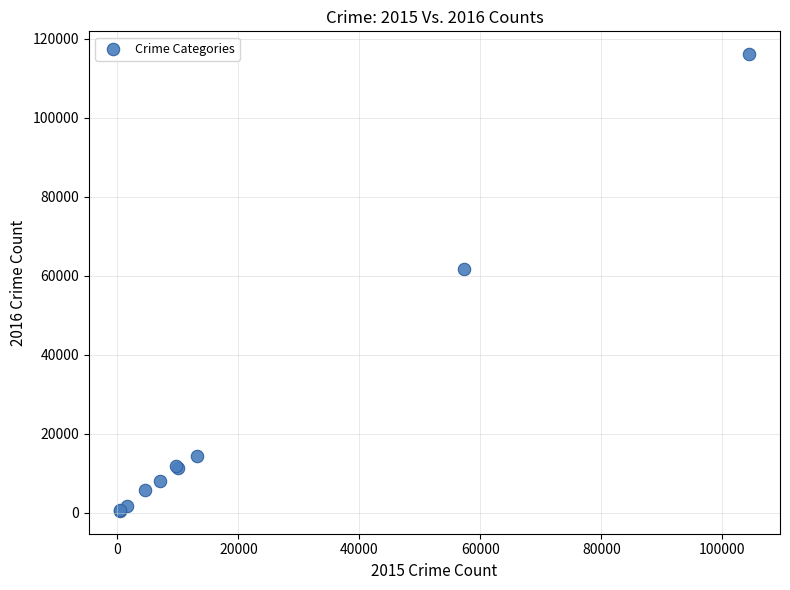

What Y value in the scatter plot is closest to 58286?

61618